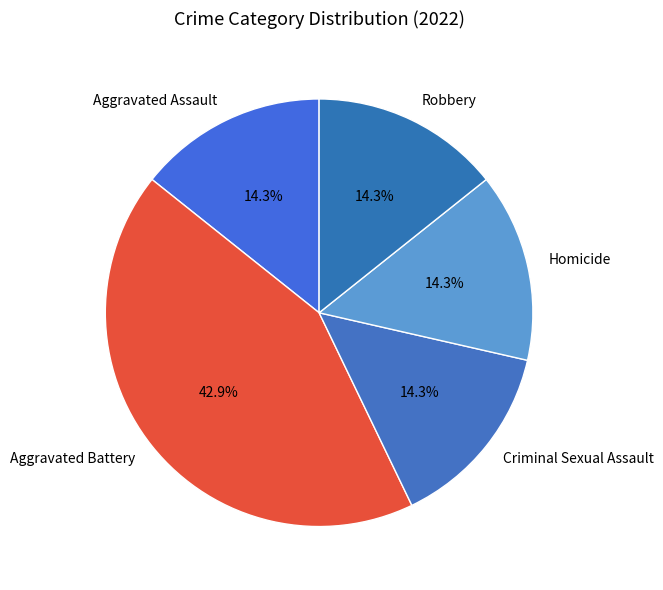

Combined, do Aggravated Assault and Homicide account for over 50%?

No